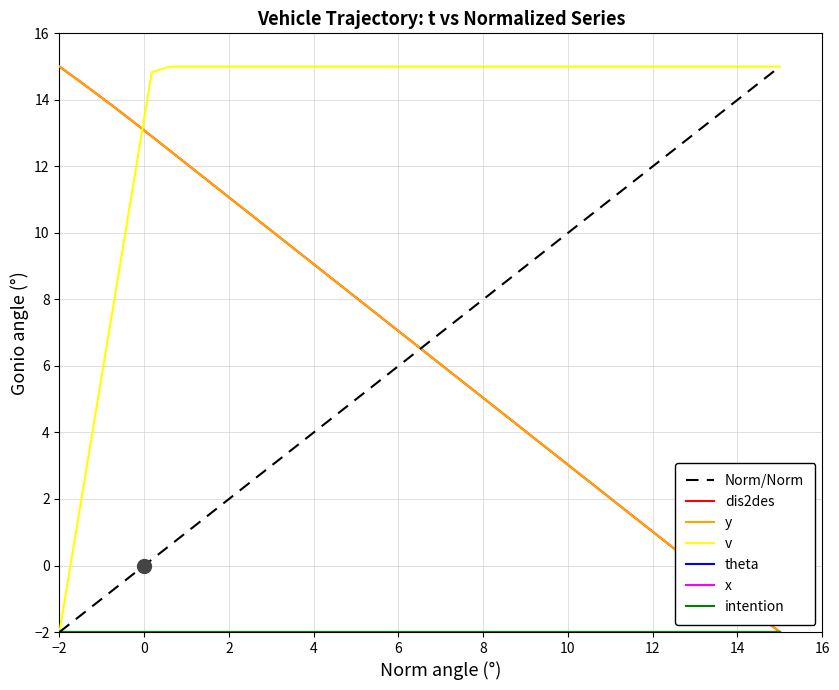

Where does the y series first go above 6?

−2